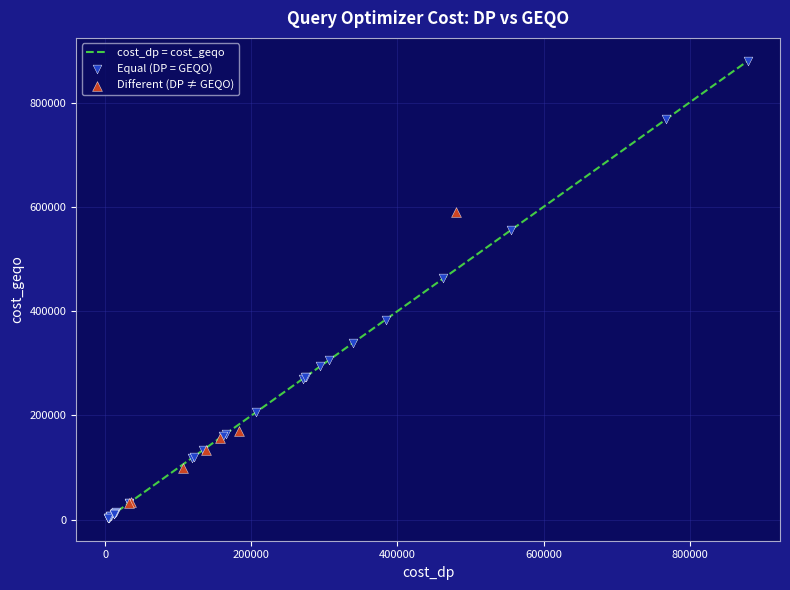

Which series contains the highest Y value?

Equal (DP = GEQO)